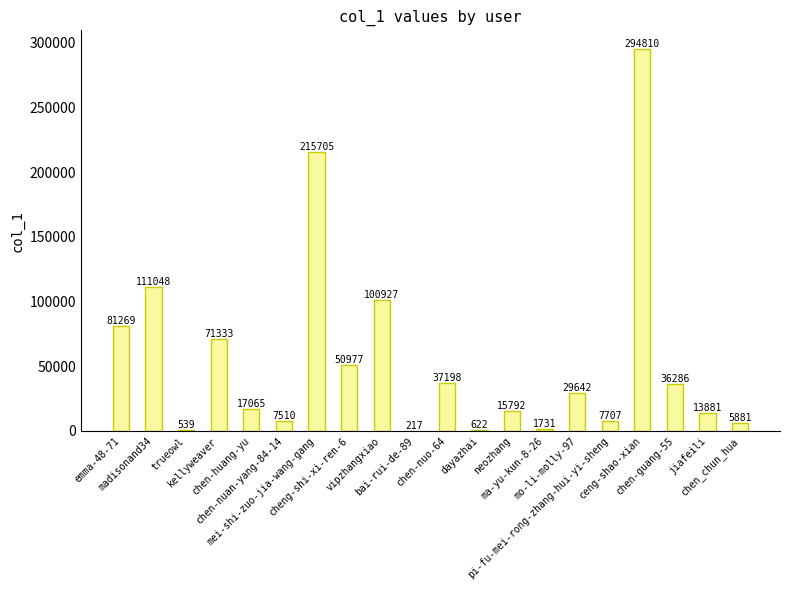

What is the sum of all values?

1100140